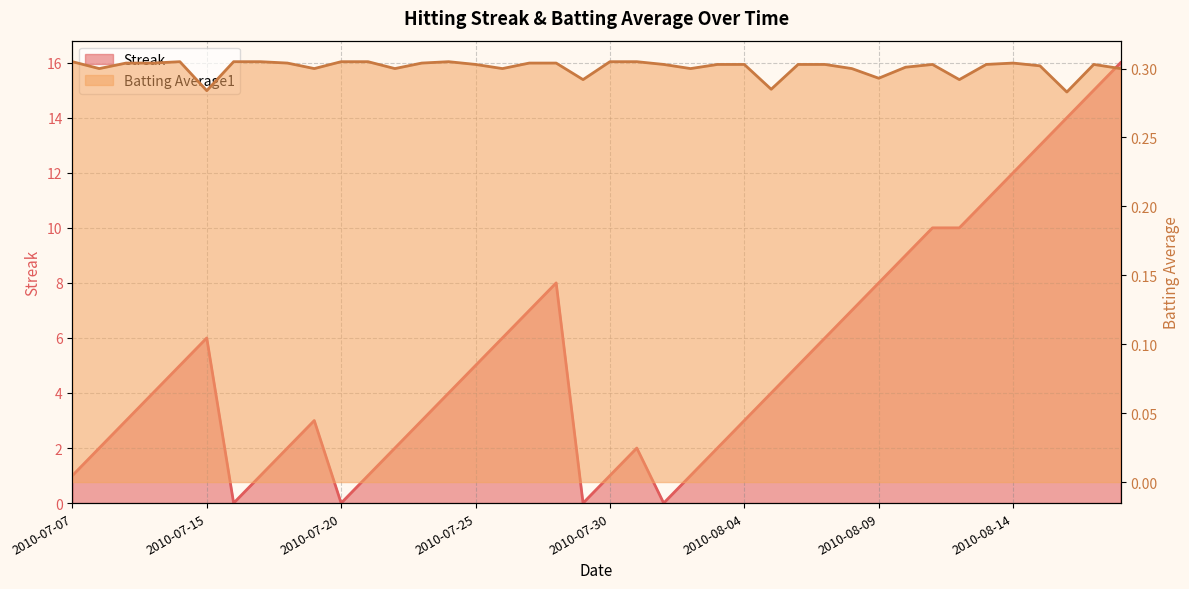

What is the maximum value for Streak?

16.0